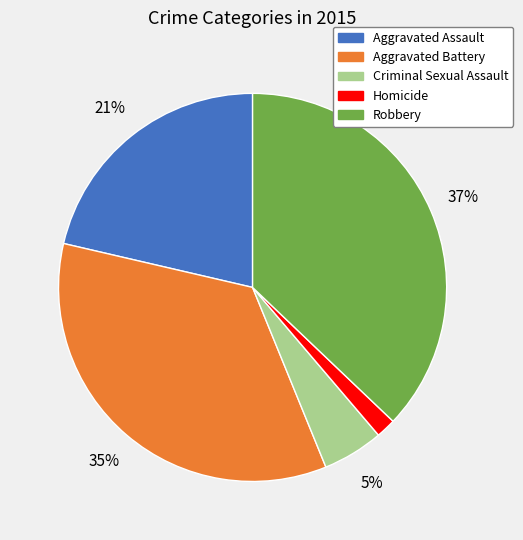

The Aggravated Battery slice represents 35% of the pie. True or false?

True